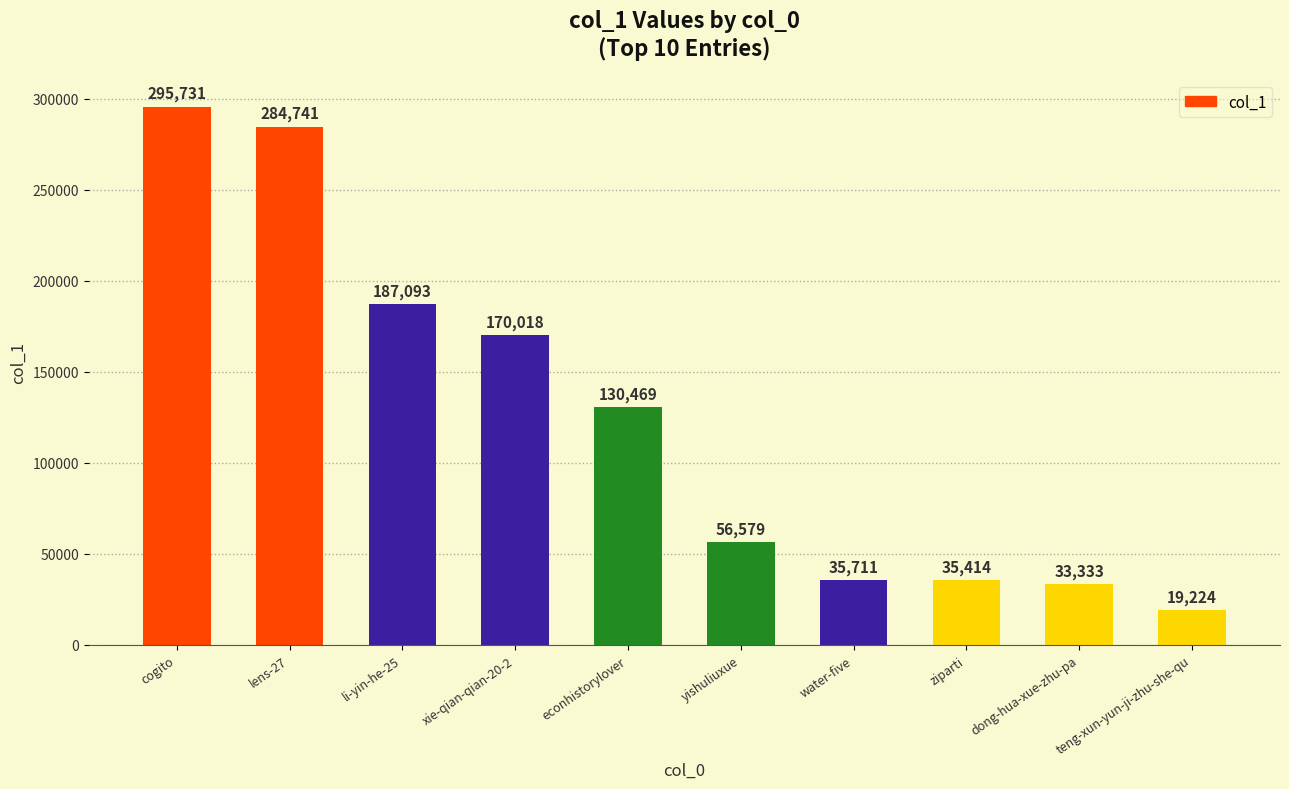

Where does the data first go above 130469?

cogito